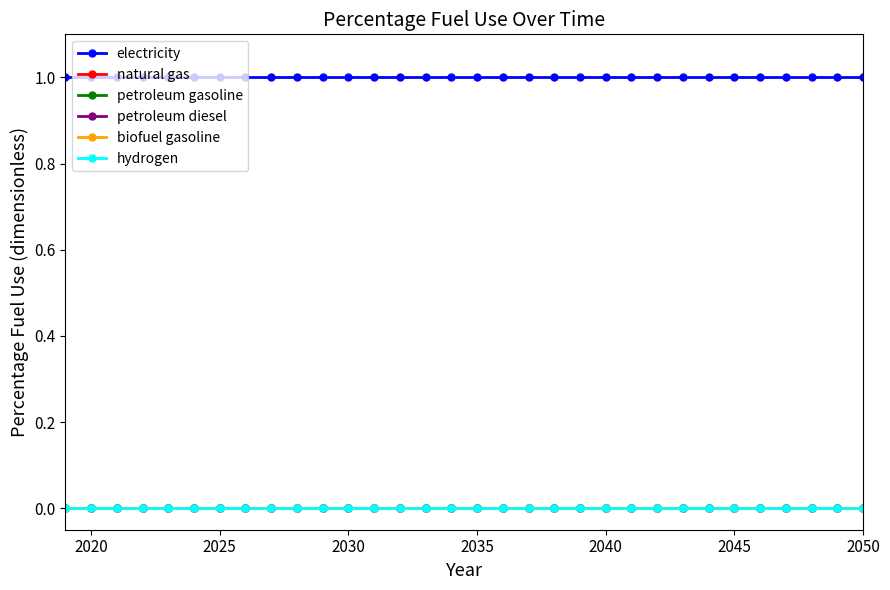

How many lines are shown in the chart?

6